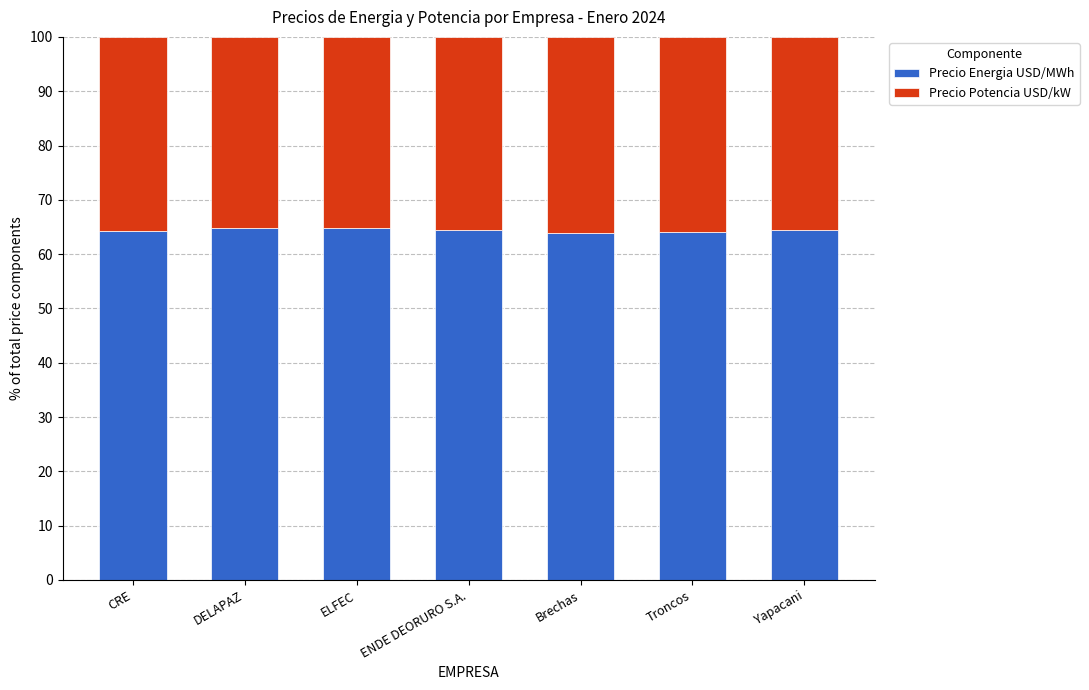

What is the sum of all Precio Energia USD/MWh values?

450.6